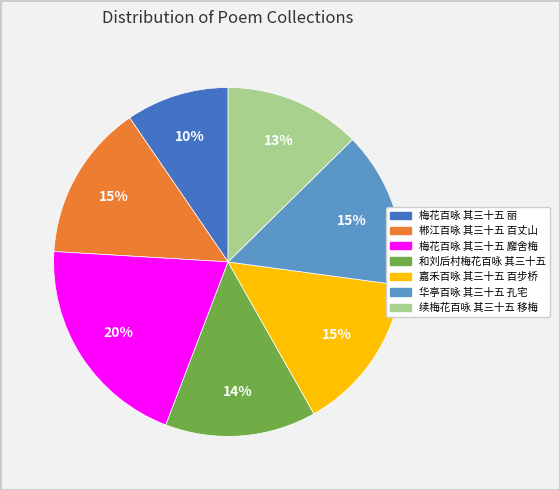

The 和刘后村梅花百咏 其三十五 slice represents 26% of the pie. True or false?

False